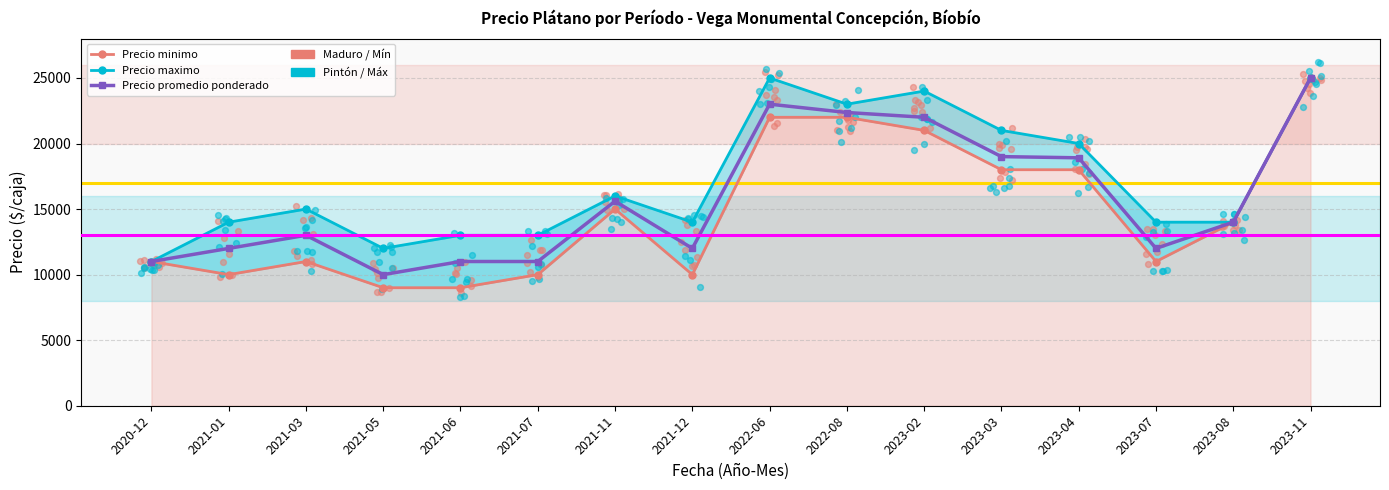

At how many categories does at least one series exceed 10883?

16